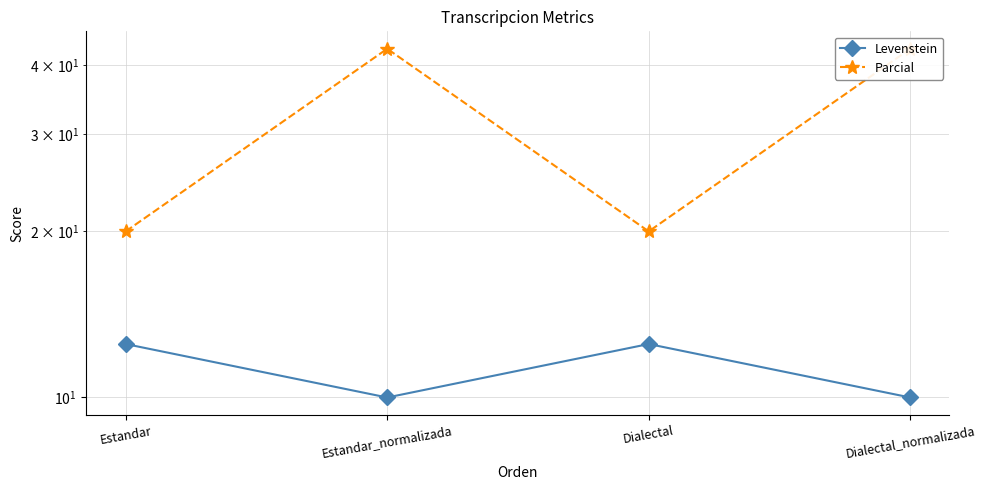

How many lines are shown in the chart?

2